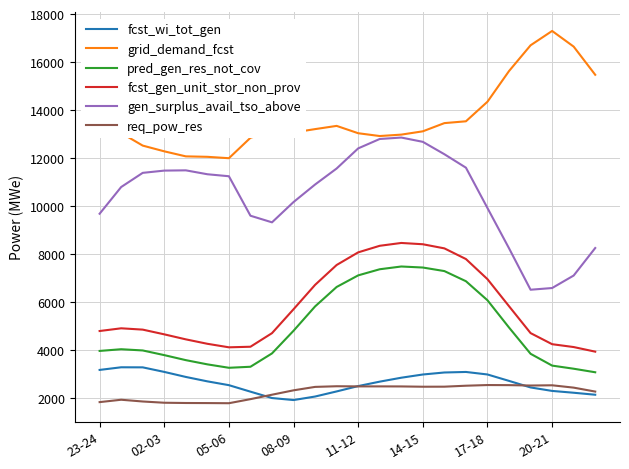

What is the lowest value of the gen_surplus_avail_tso_above series?

6506